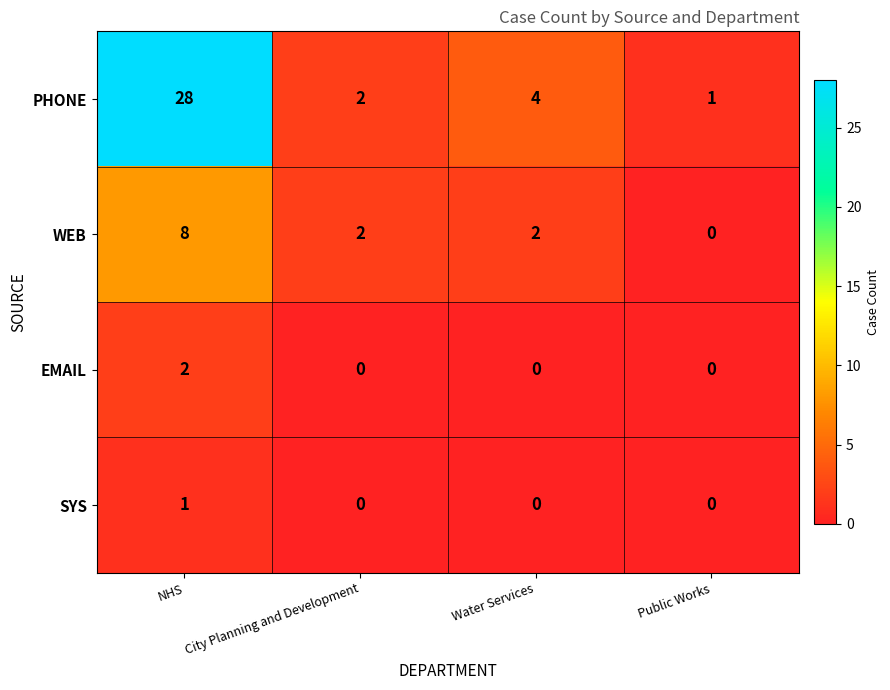

At how many categories does at least one series exceed 27?

1